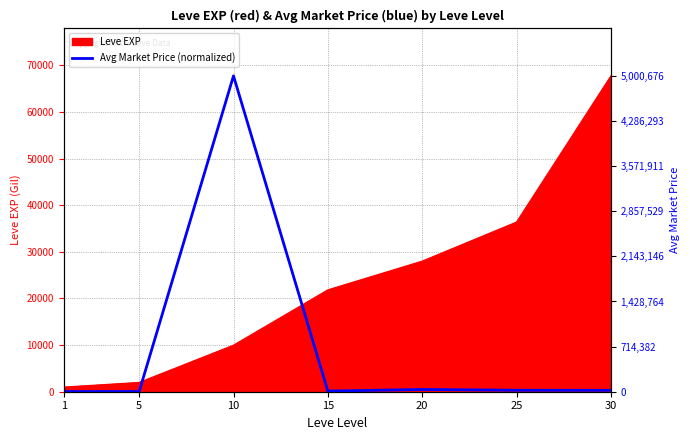

How many lines are shown in the chart?

1